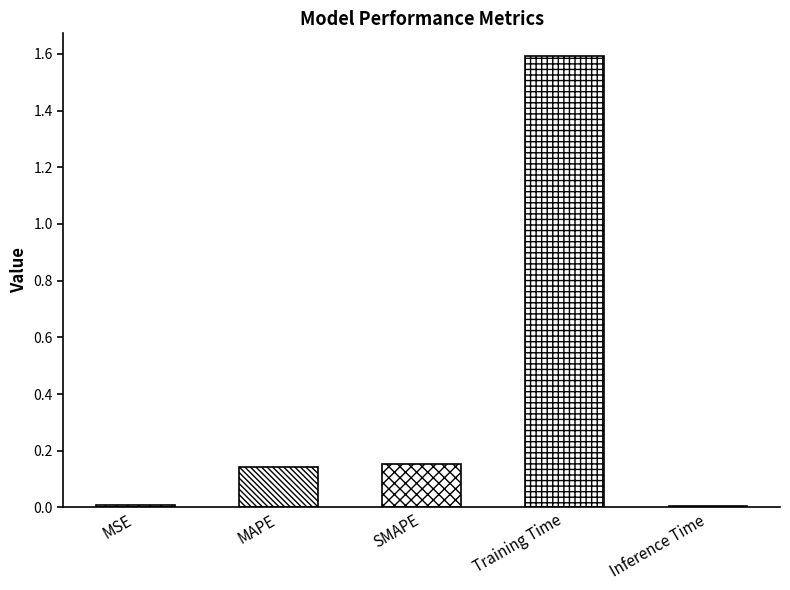

What is the value of the 4th bar from the left?

1.6